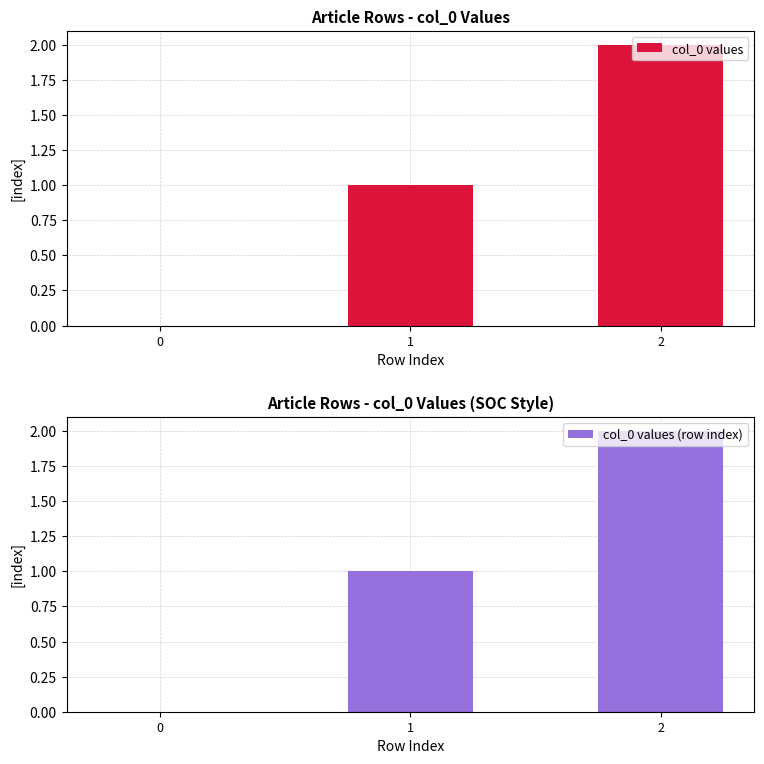

List the series in order of their peak value, lowest first.

col_0 values, col_0 values (row index)